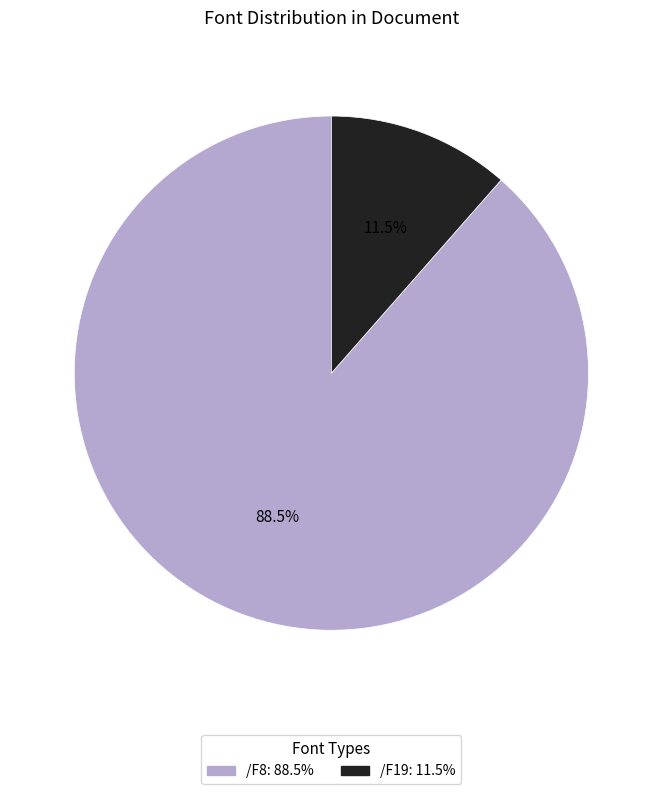

What is the majority slice?

/F8